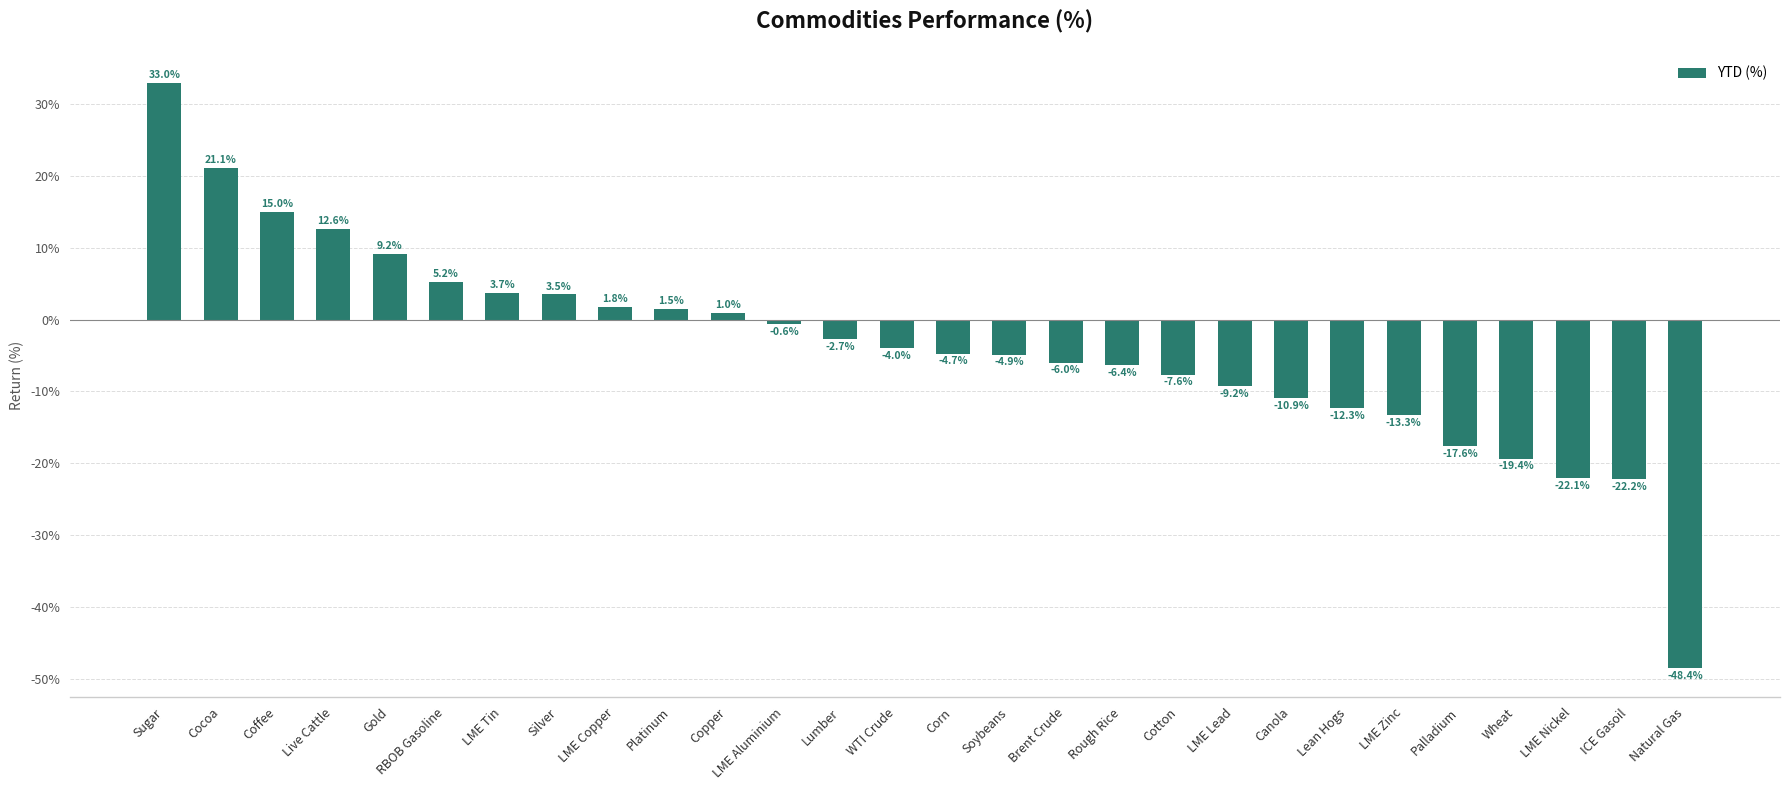

Rank the categories by value from lowest to highest.

Natural Gas, ICE Gasoil, LME Nickel, Wheat, Palladium, LME Zinc, Lean Hogs, Canola, LME Lead, Cotton, Rough Rice, Brent Crude, Soybeans, Corn, WTI Crude, Lumber, LME Aluminium, Copper, Platinum, LME Copper, Silver, LME Tin, RBOB Gasoline, Gold, Live Cattle, Coffee, Cocoa, Sugar